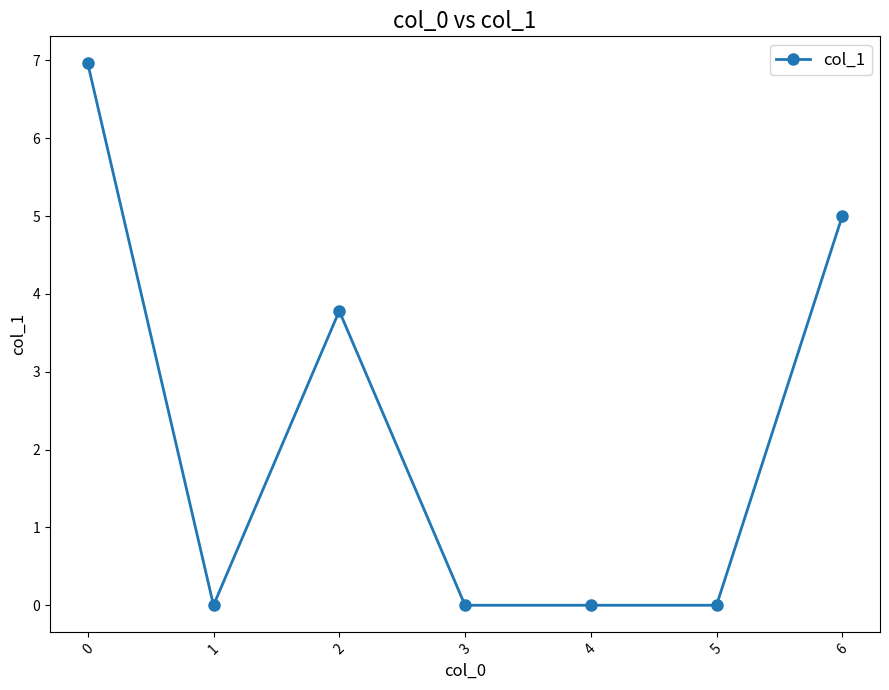

Where is the first local maximum?

2